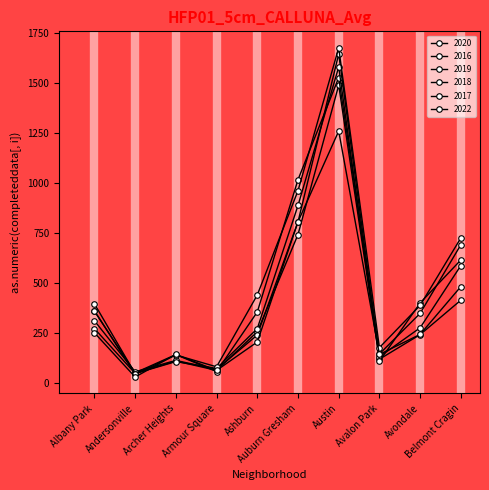

Count the number of data series in this chart.

6